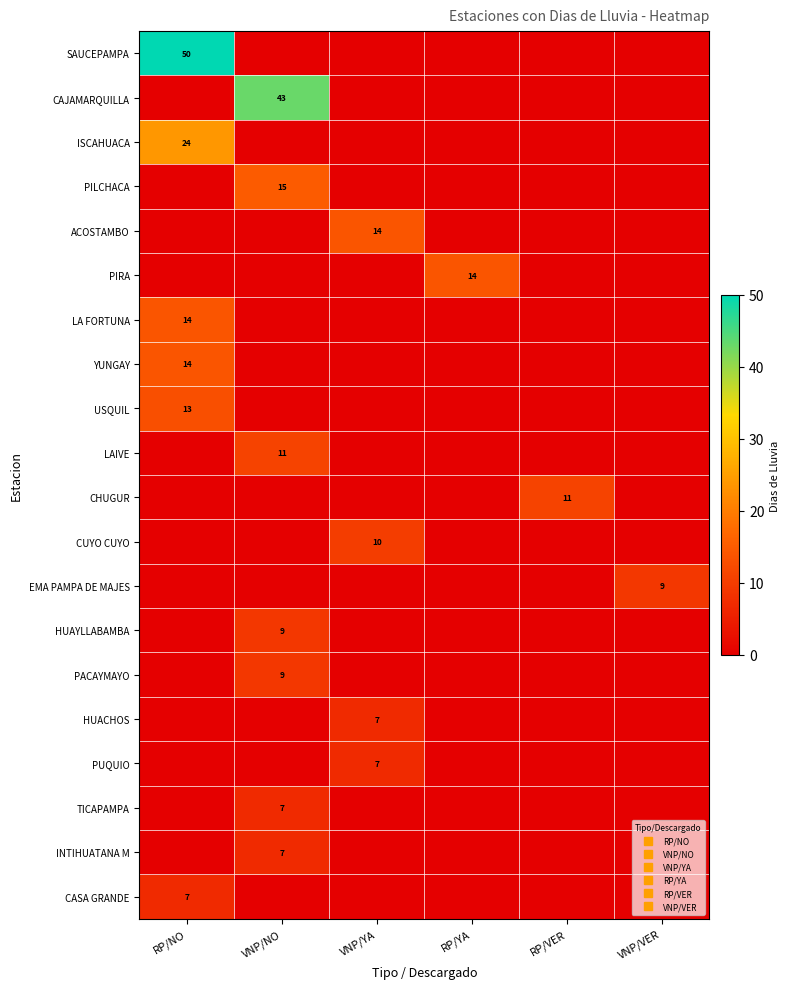

What is the greatest value displayed?

50